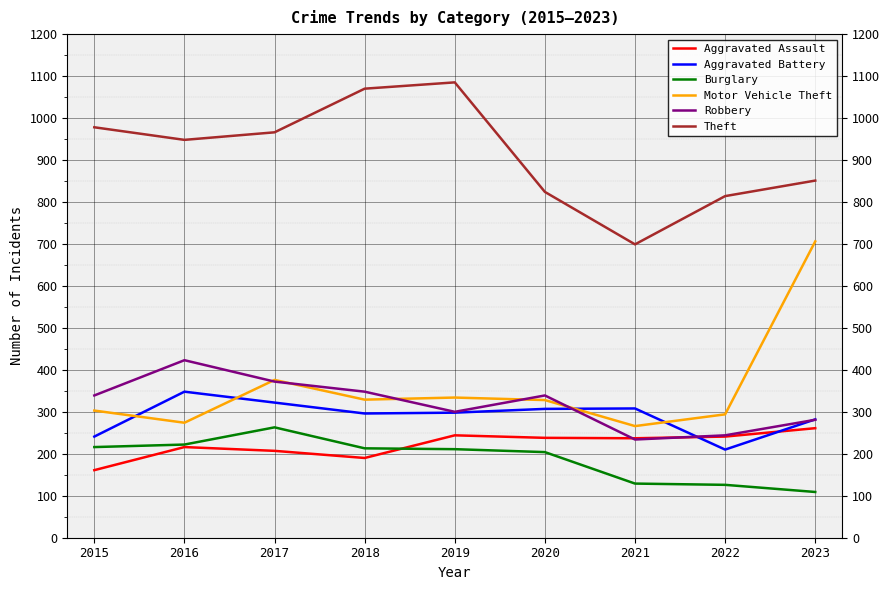

Which series has the largest range (max minus min)?

Motor Vehicle Theft